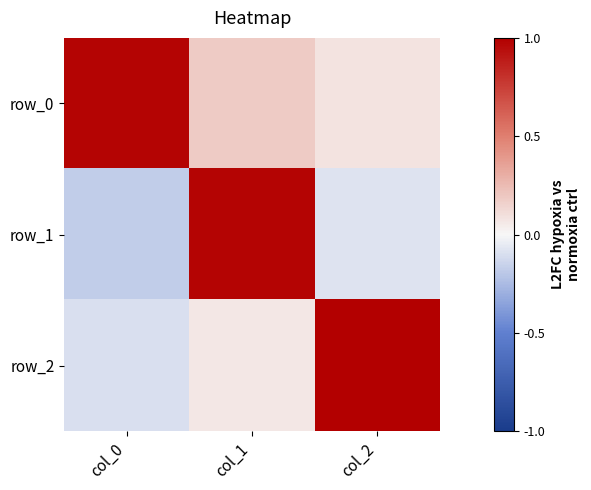

What is the spread (max minus min) of values at col_1?

0.9